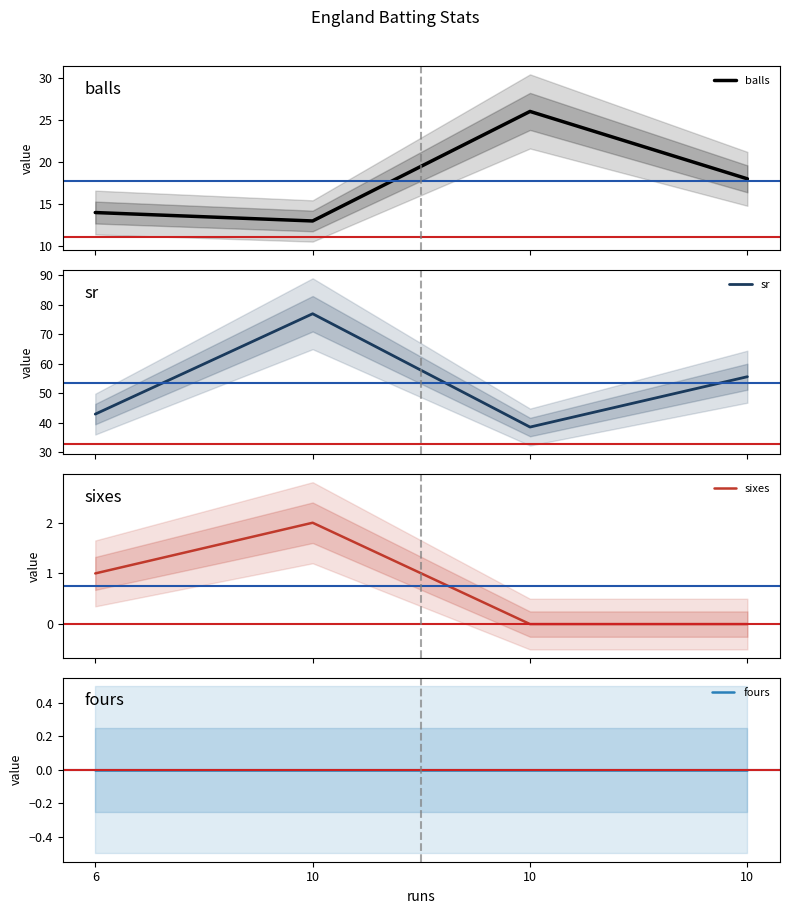

Does the chart have visible grid lines?

No